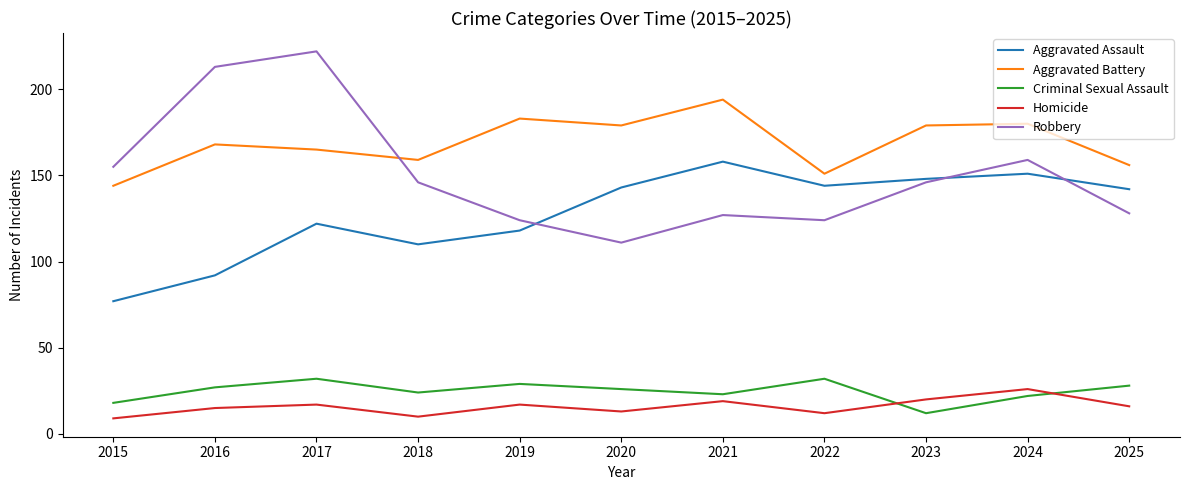

What is the average value of the Robbery series?

150